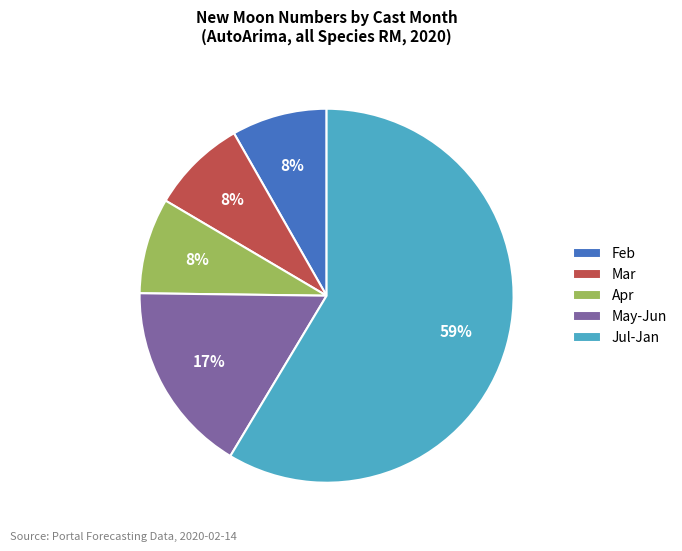

Between May-Jun and Mar, which is larger?

May-Jun